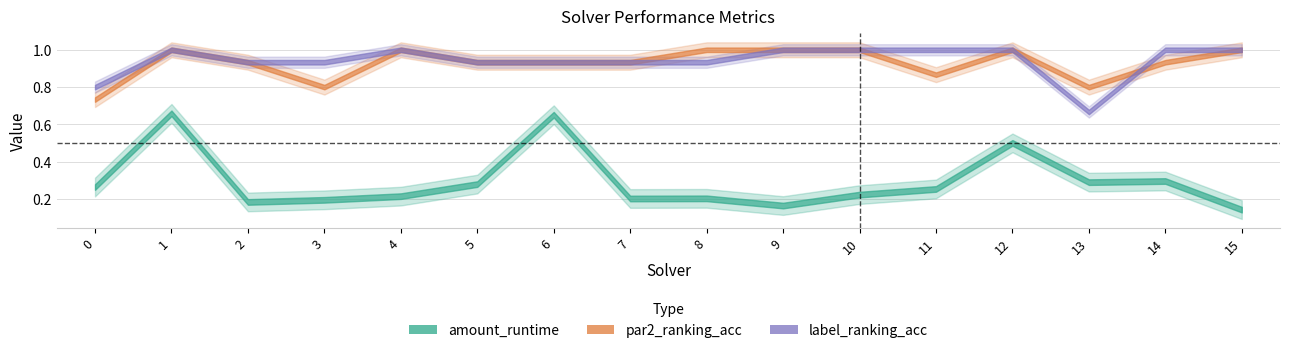

Which has a higher value, 2 or 3?

3